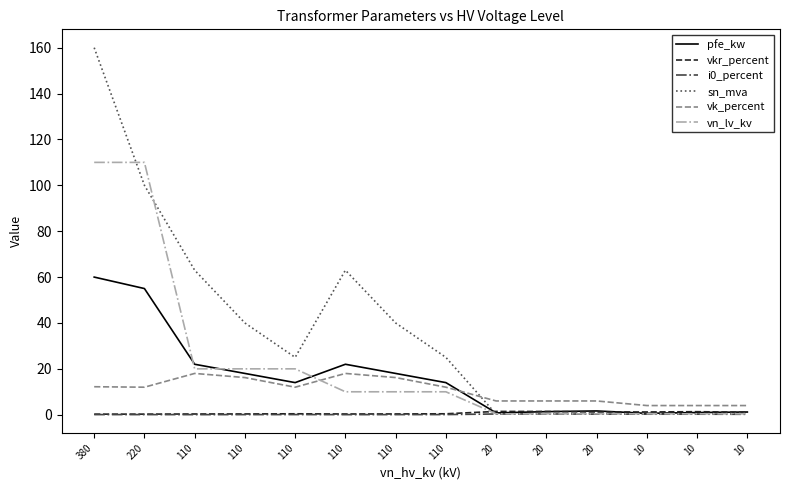

How many lines are shown in the chart?

6